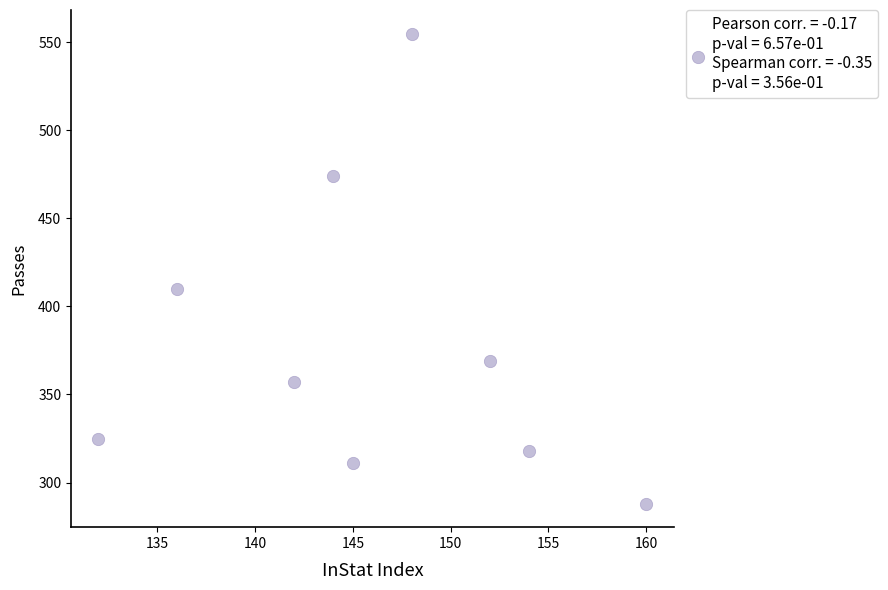

What Y value in the scatter plot is closest to 421?

410